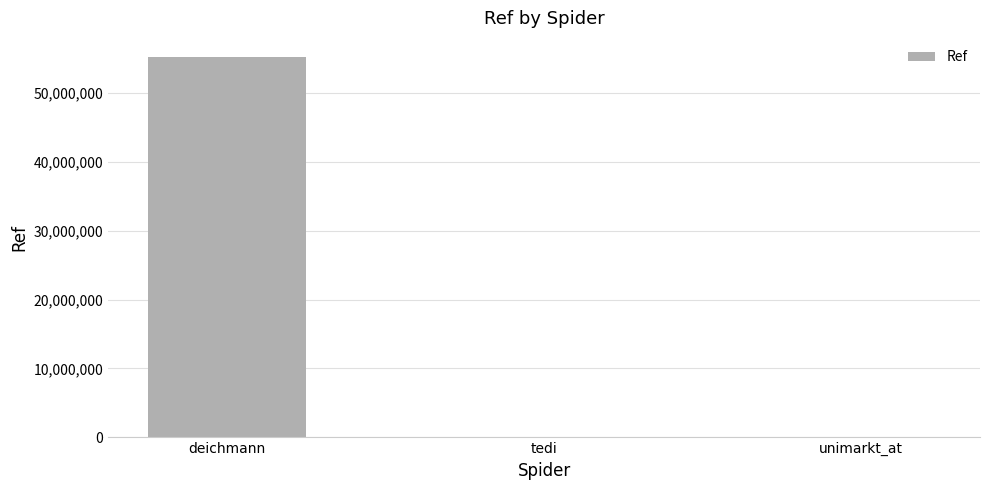

At which label is the value closest to 27592840?

tedi